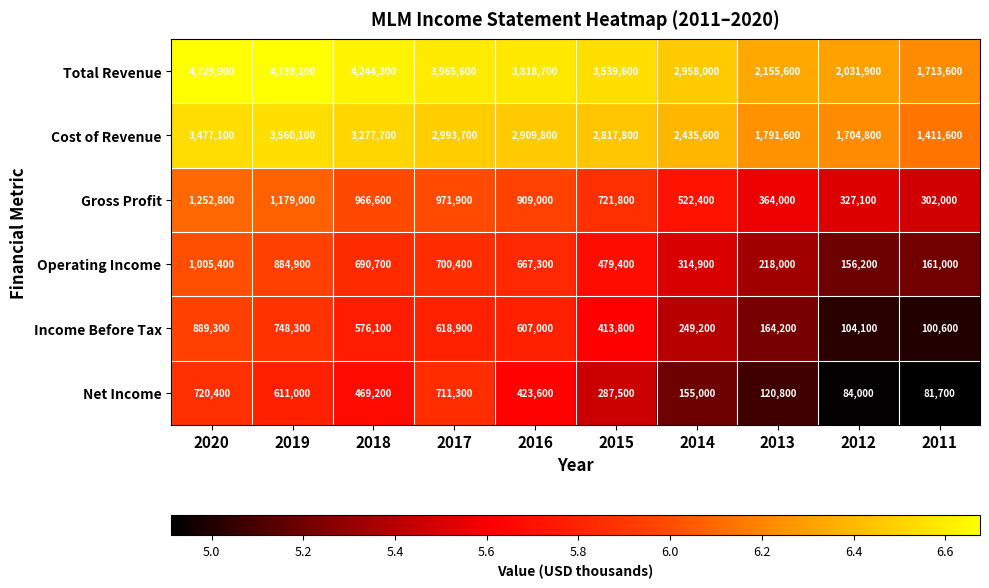

Which category has the highest value across all series?

2019